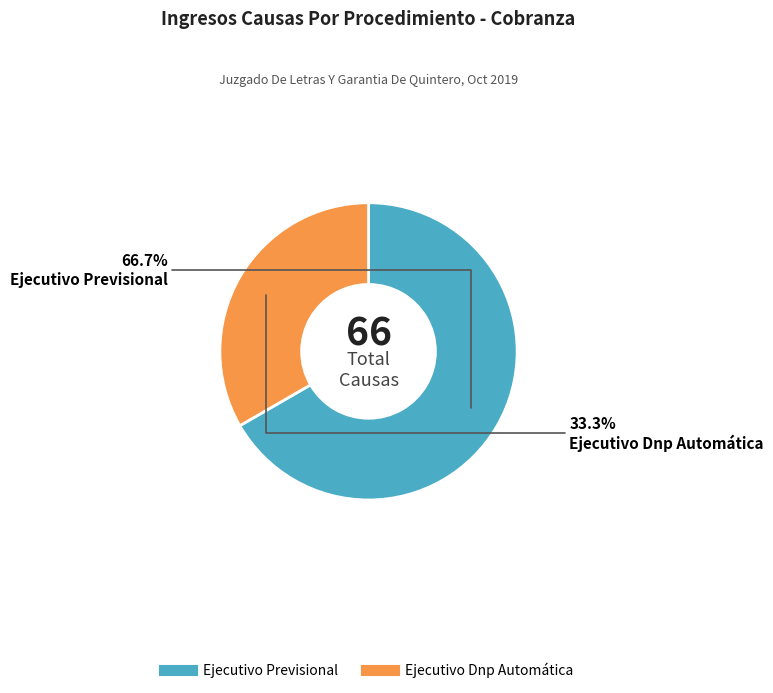

How many slices are in this pie chart?

2